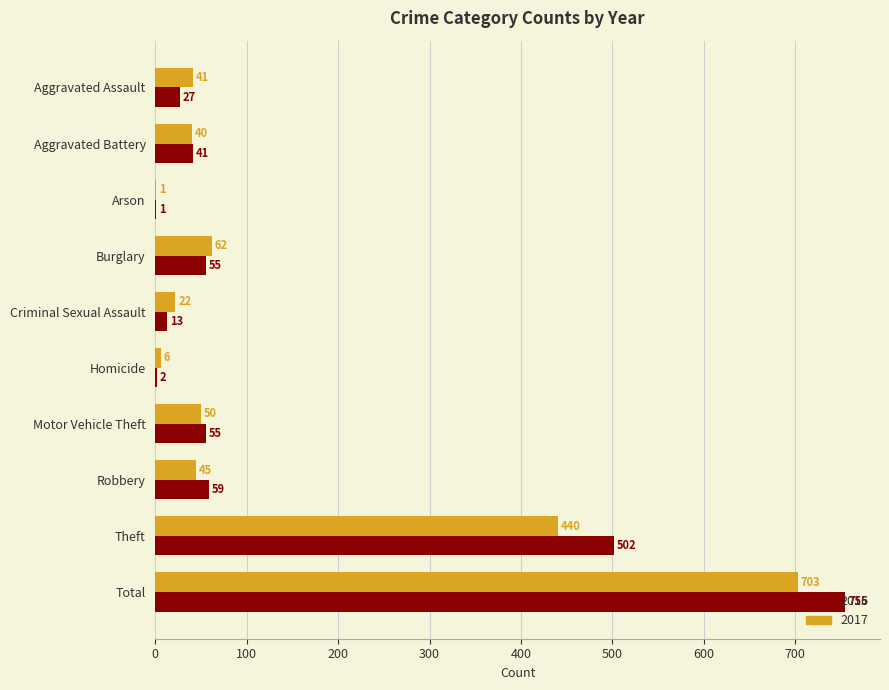

Which series has the largest total across all categories?

2016